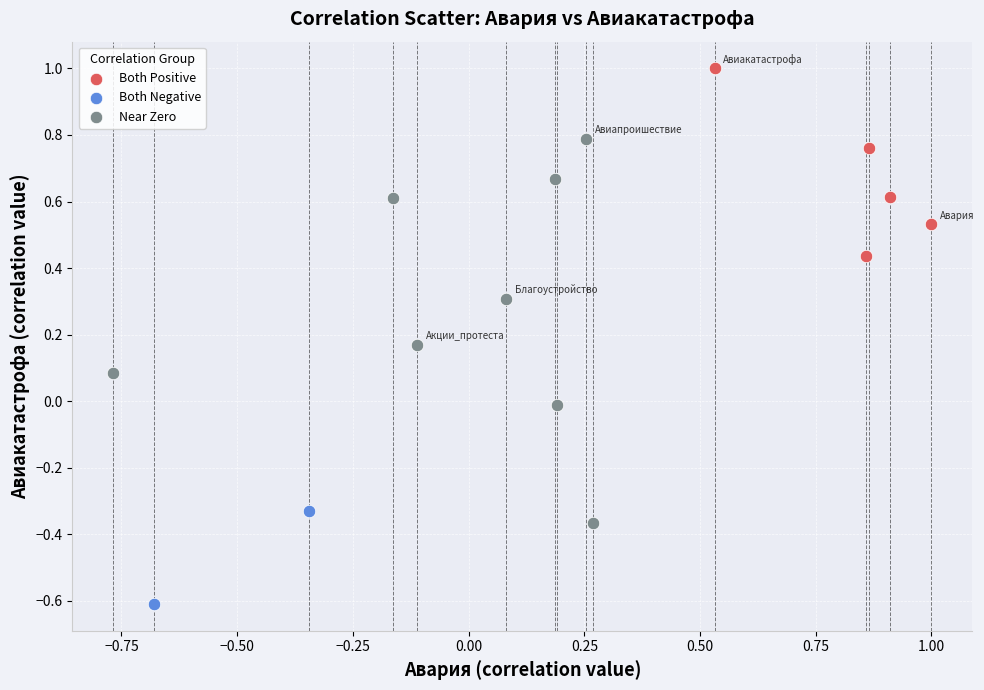

What are all the series names shown in the legend?

Both Positive, Both Negative, Near Zero